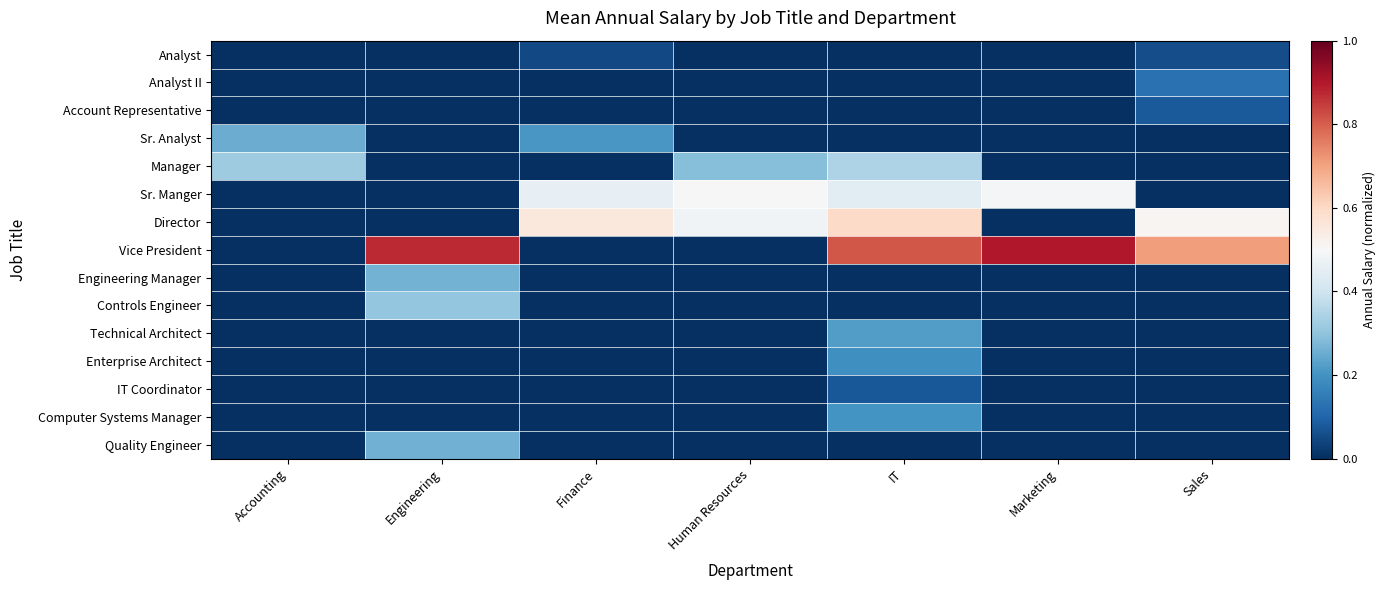

Which series has the largest range (max minus min)?

Vice President